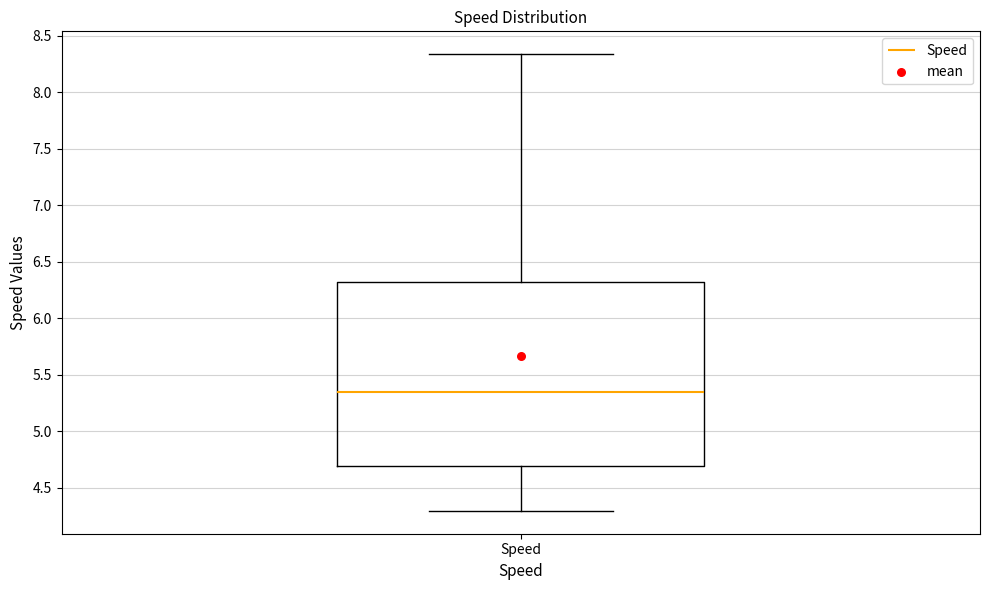

Where is the upper edge of the box for Speed on the y-axis? The values are not printed on the chart, so give them approximately, as read against the axis.

6.30